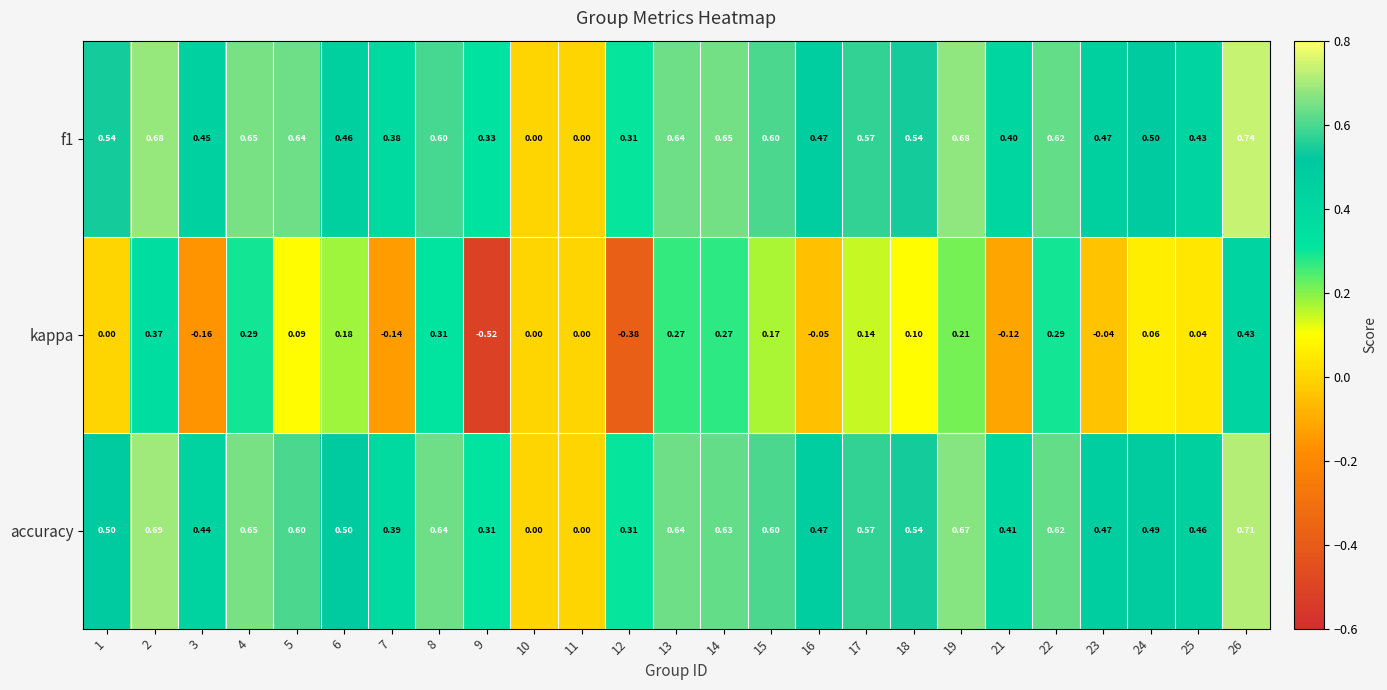

Is the value of accuracy at 7 greater than the value of f1 at 13?

No